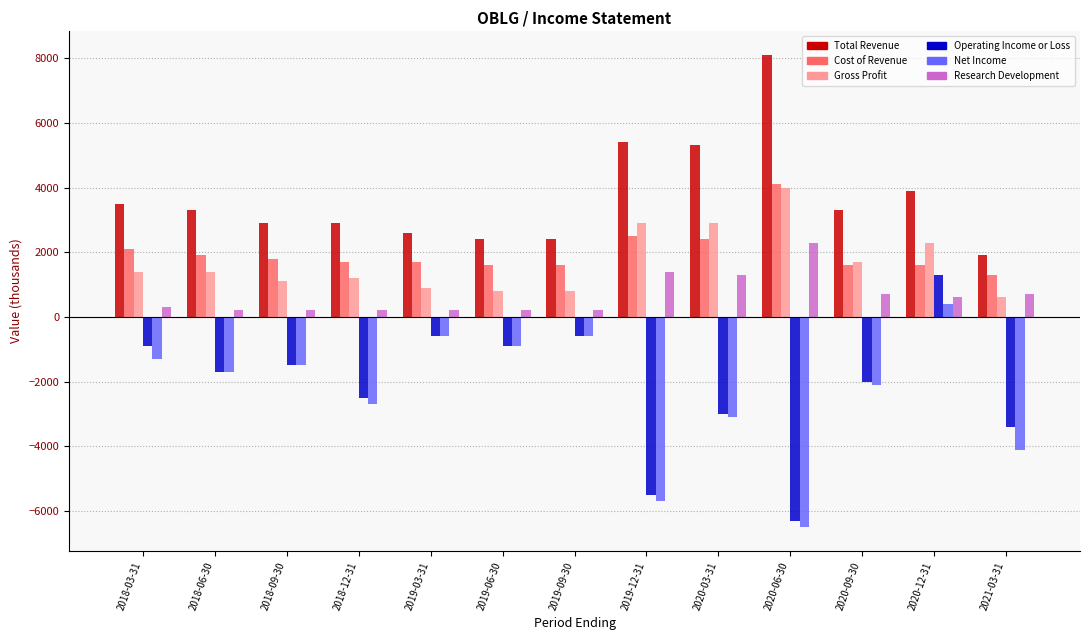

True or false: Cost of Revenue has a value of 849 at 2018-09-30.

False